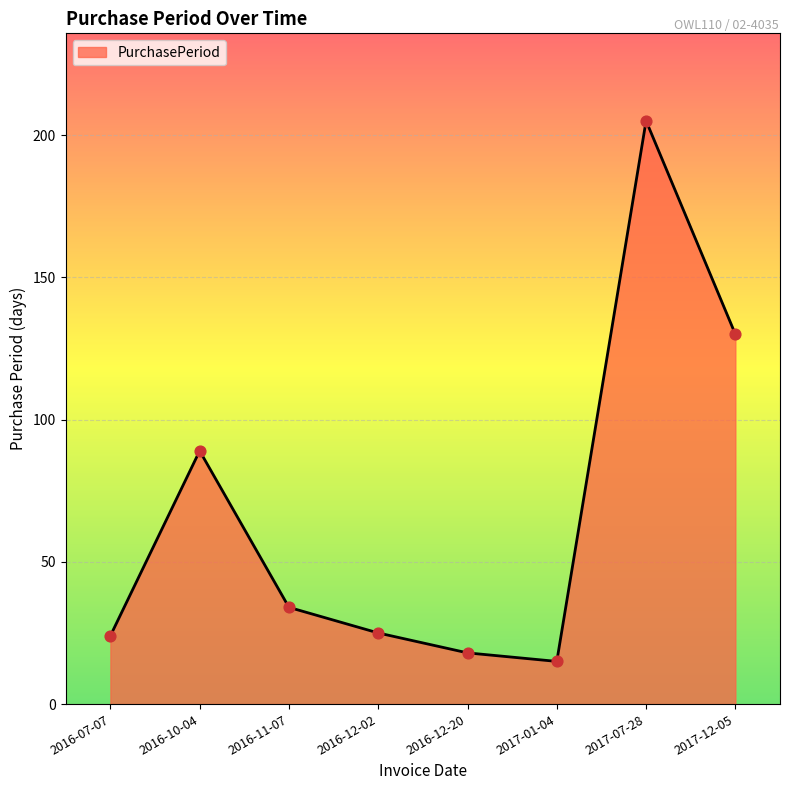

What is the change in value from 2016-10-04 to 2016-12-02?

-64